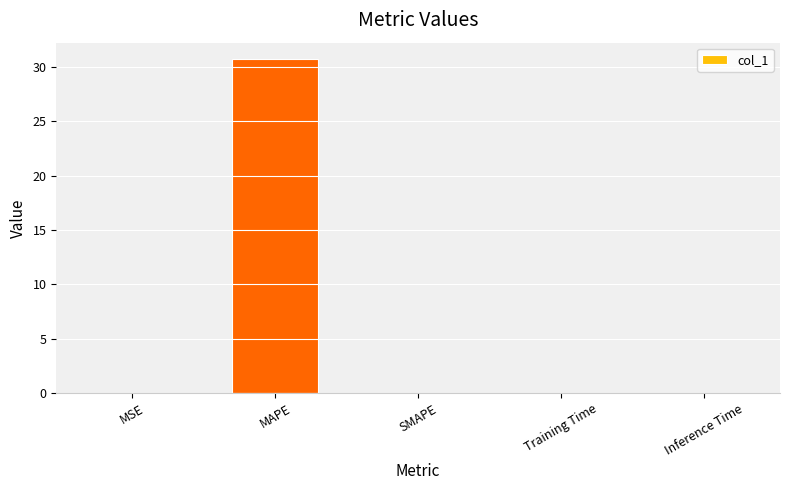

The value at MAPE is 49.7. True or false?

False